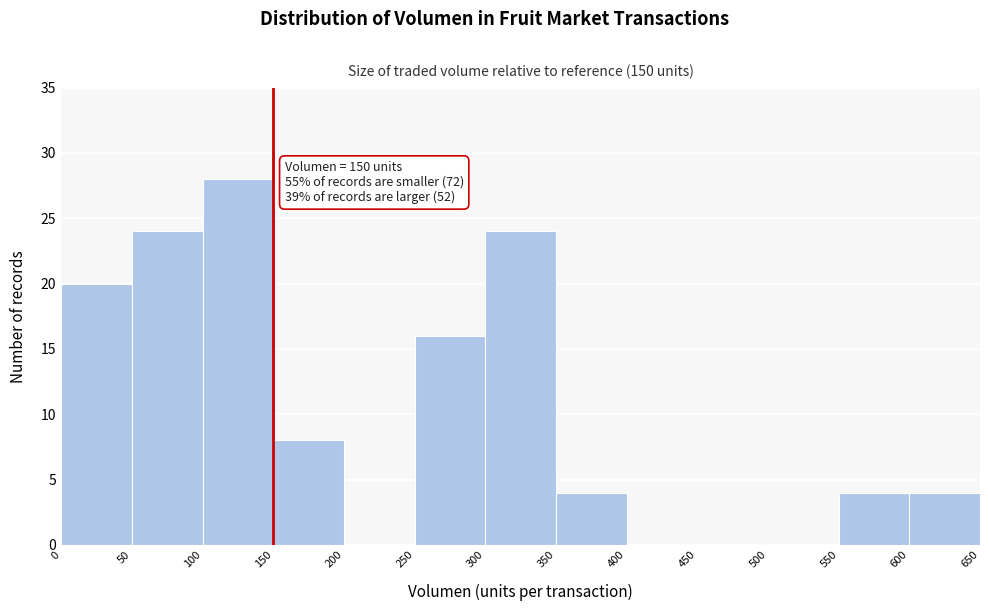

Over which range of the x-axis is the bar tallest?

100 to 150